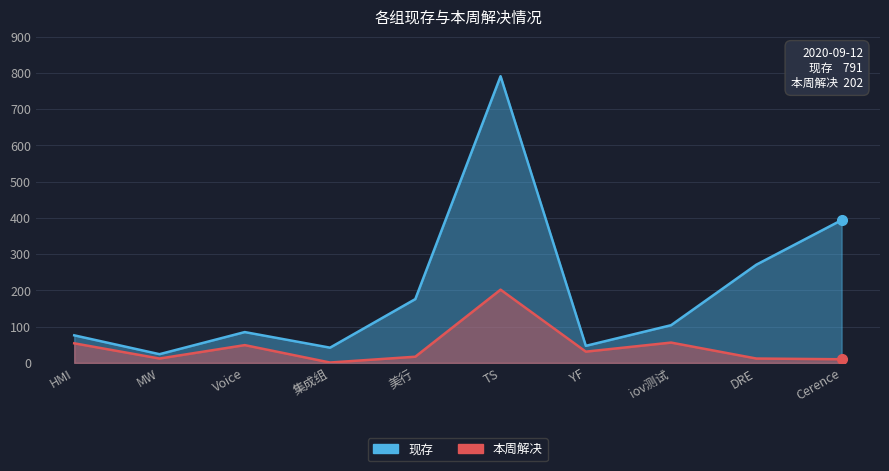

Which series changed the most between HMI and MW?

现存